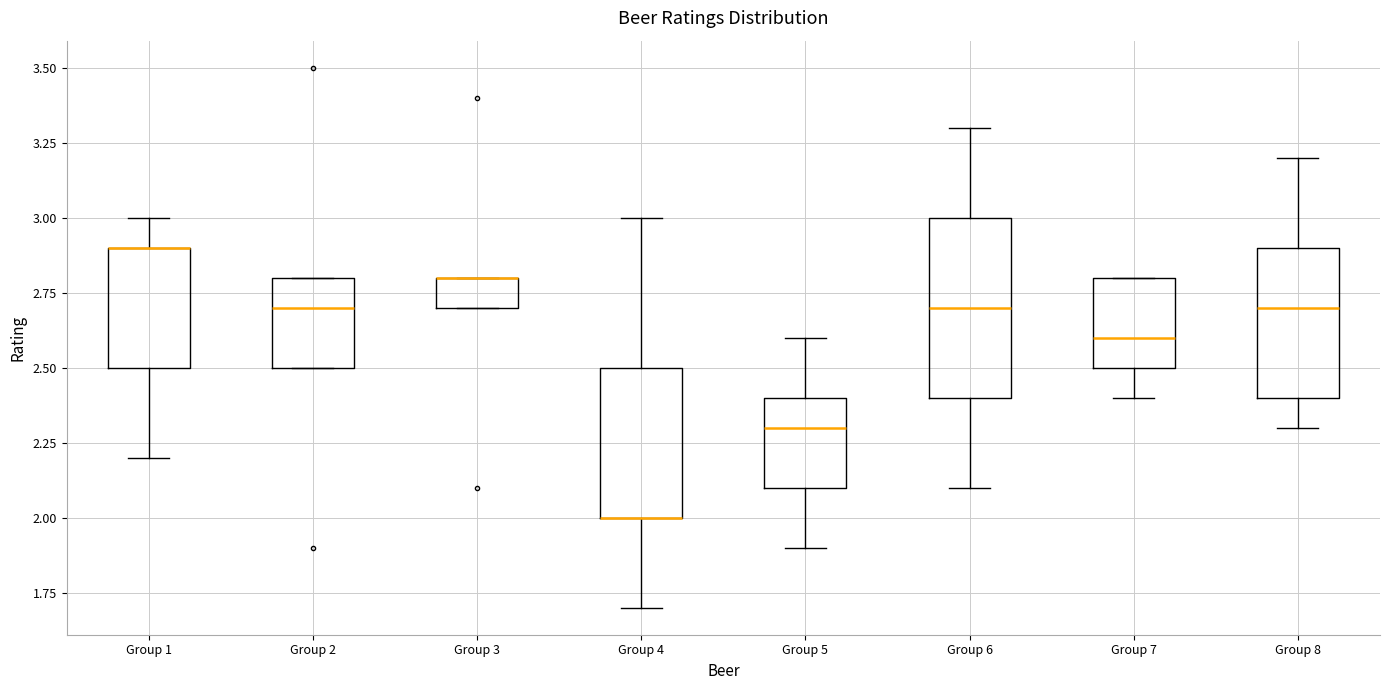

Where is the upper edge of the box for Group 3 on the y-axis? The values are not printed on the chart, so give them approximately, as read against the axis.

2.8